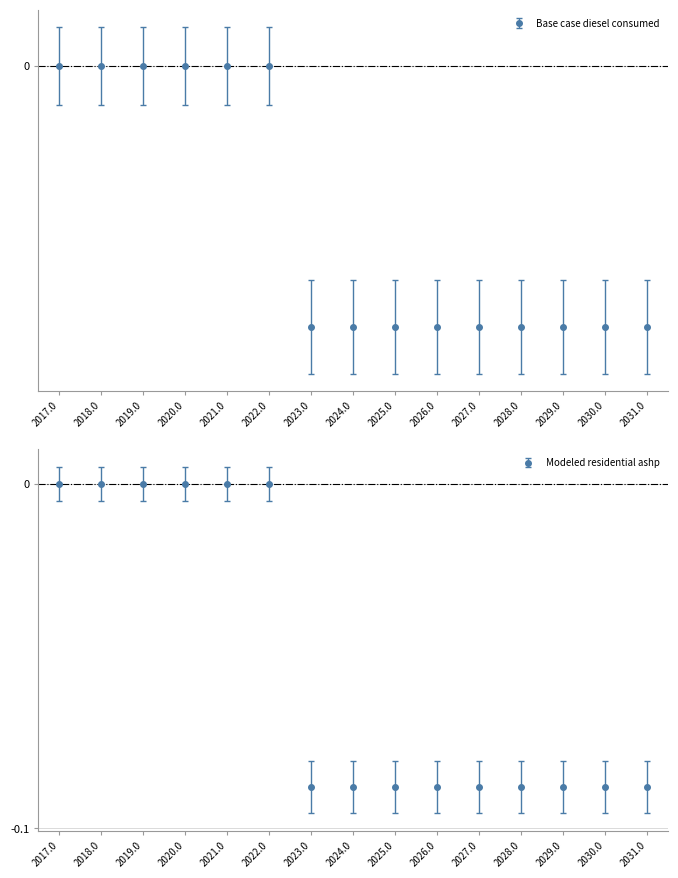

Which has a higher value, 2017 or 2029?

2017